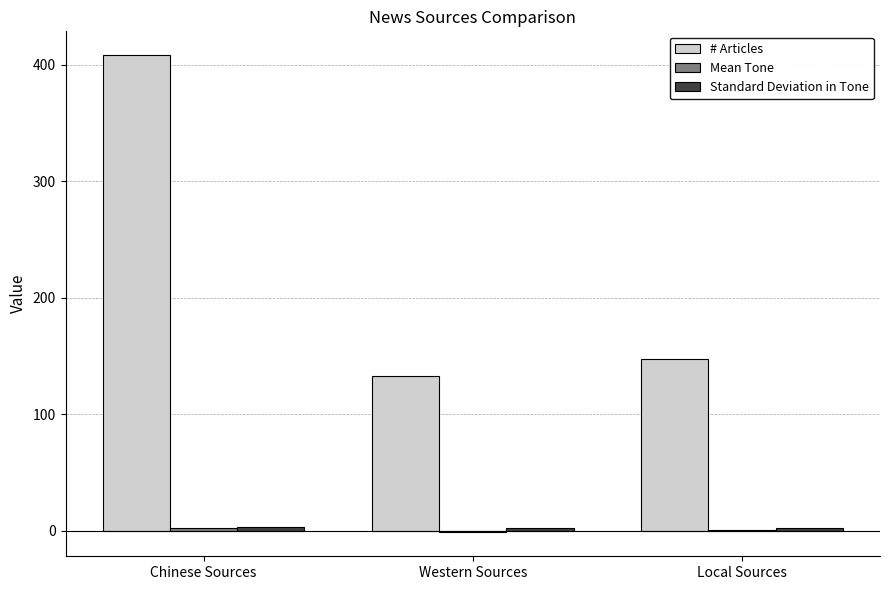

Which category has the highest value across all series?

Chinese Sources